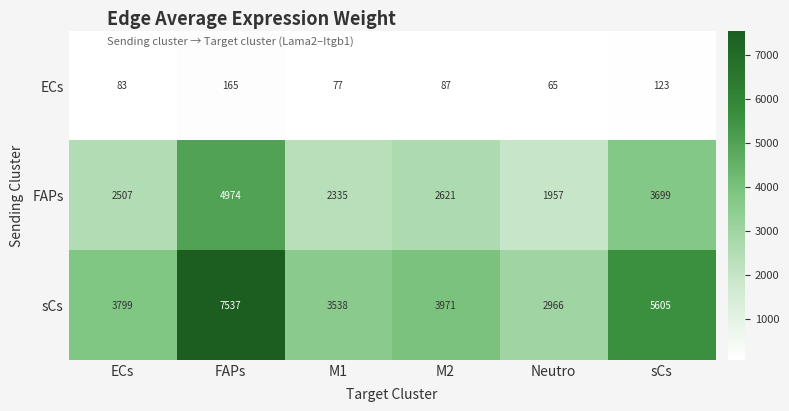

What is the difference between the ECs values at Neutro and sCs?

58